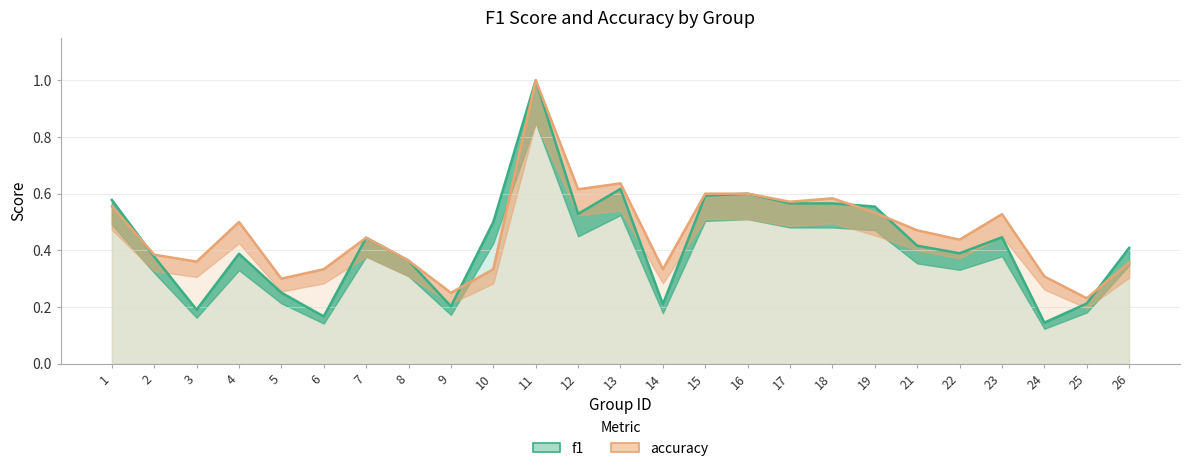

Reading left to right, extract all data points from this chart.

f1: 0.6	0.4	0.2	0.4	0.3	0.2	0.4	0.4	0.2	0.5	1.0	0.5	0.6	0.2	0.6	0.6	0.6	0.6	0.6	0.4	0.4	0.4	0.1	0.2	0.4
accuracy: 0.6	0.4	0.4	0.5	0.3	0.3	0.4	0.4	0.2	0.3	1.0	0.6	0.6	0.3	0.6	0.6	0.6	0.6	0.5	0.5	0.4	0.5	0.3	0.2	0.4